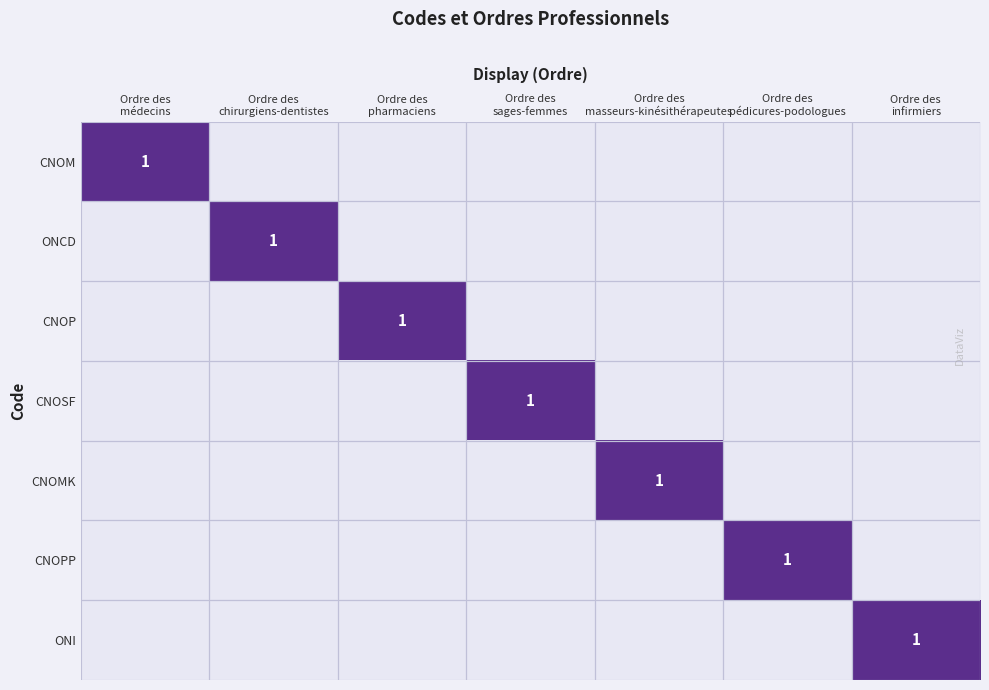

How many series are shown in this chart?

7